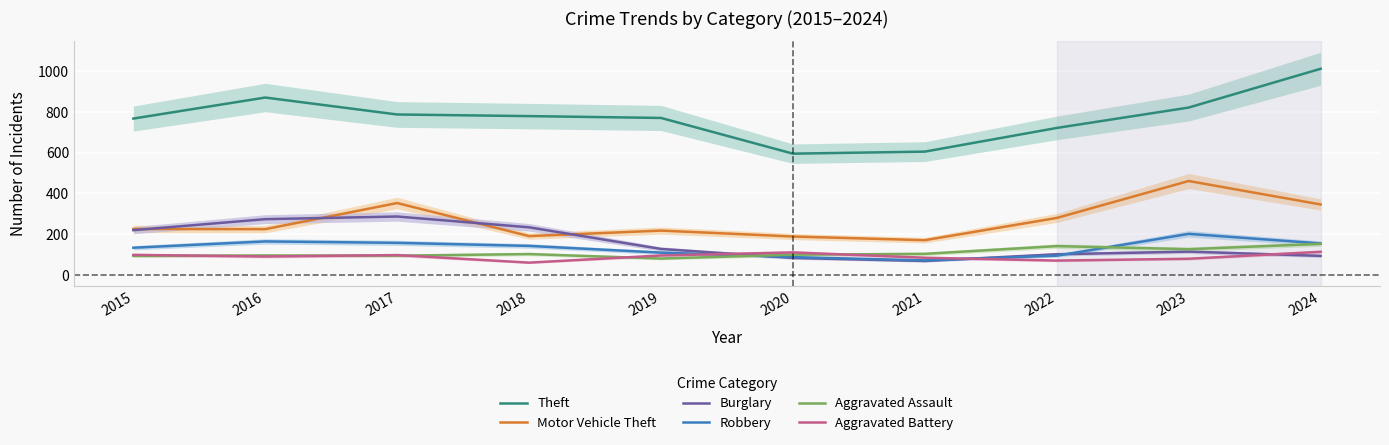

Reading right to left, what are all the values shown in this chart?

Theft: 2024=1011	2023=821	2022=721	2021=605	2020=595	2019=770	2018=779	2017=787	2016=870	2015=767
Motor Vehicle Theft: 2024=346	2023=461	2022=280	2021=171	2020=189	2019=218	2018=191	2017=353	2016=225	2015=226
Burglary: 2024=94	2023=115	2022=102	2021=69	2020=84	2019=128	2018=234	2017=287	2016=274	2015=220
Robbery: 2024=155	2023=202	2022=95	2021=72	2020=88	2019=110	2018=143	2017=158	2016=165	2015=134
Aggravated Assault: 2024=153	2023=127	2022=142	2021=104	2020=100	2019=81	2018=103	2017=95	2016=96	2015=94
Aggravated Battery: 2024=114	2023=80	2022=71	2021=85	2020=111	2019=96	2018=61	2017=98	2016=91	2015=99